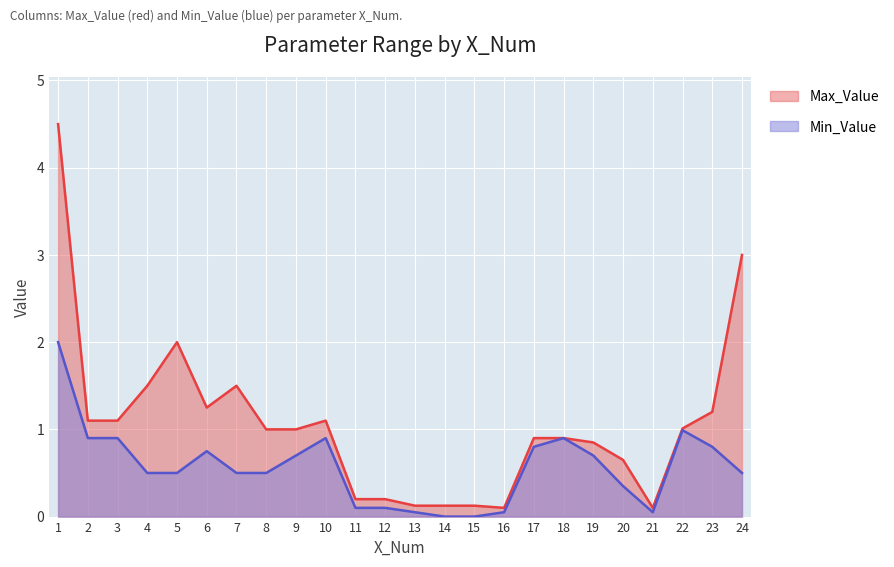

What is the difference between the Max_Value values at 3 and 13?

1.0